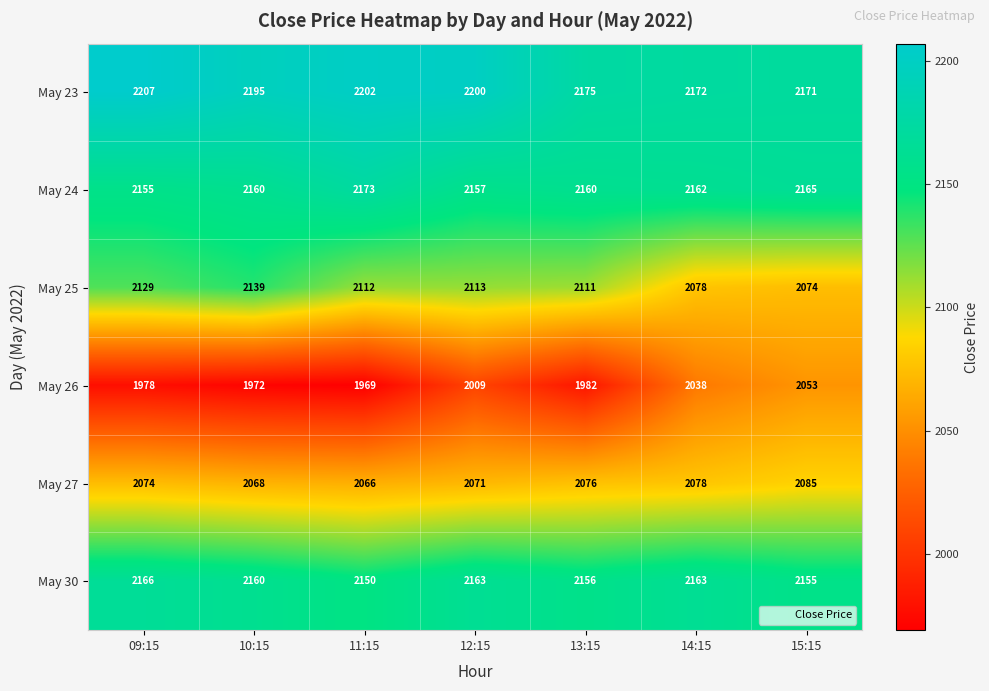

What is the maximum value for May 24?

2173